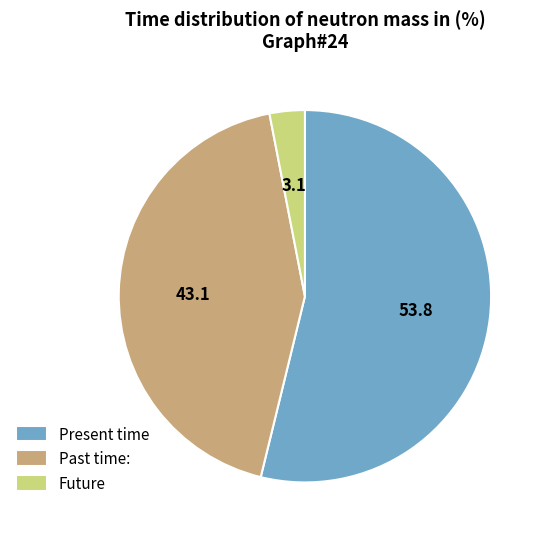

How many segments does this pie chart have?

3